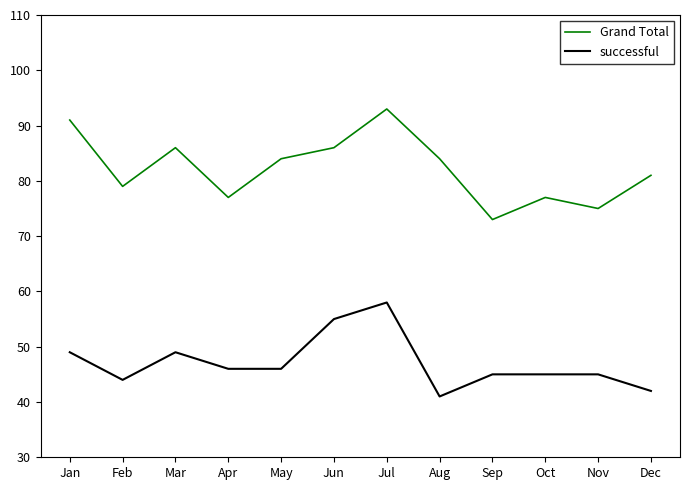

True or false: Grand Total and successful cross at least once.

False